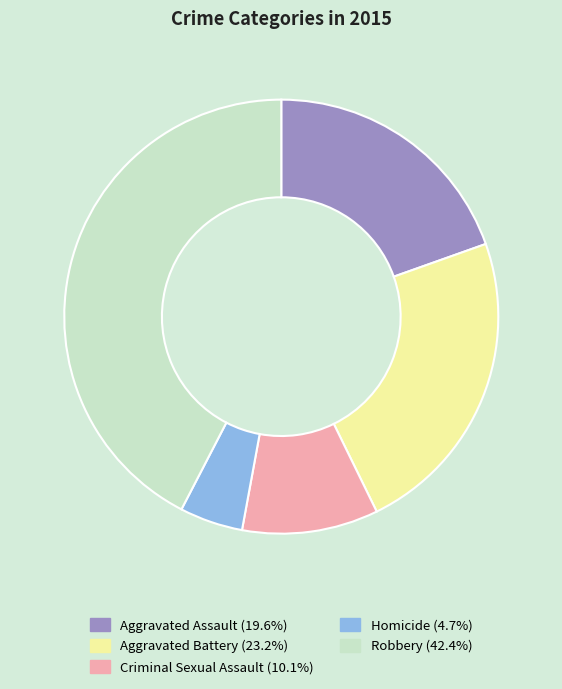

Do Criminal Sexual Assault and Aggravated Assault together represent more than half of the pie?

No